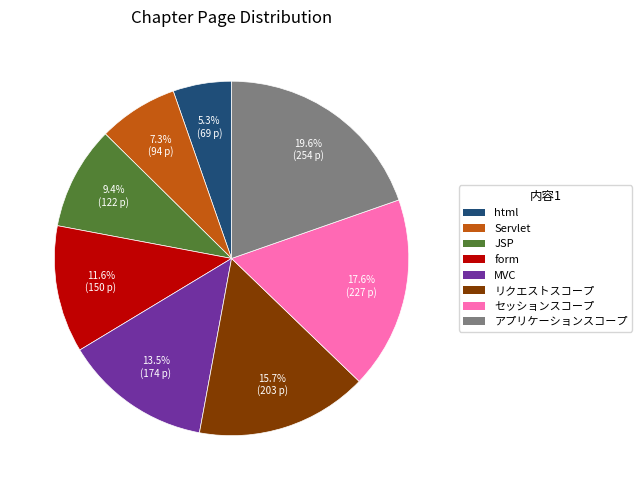

Which category has the biggest portion of the pie?

アプリケーションスコープ